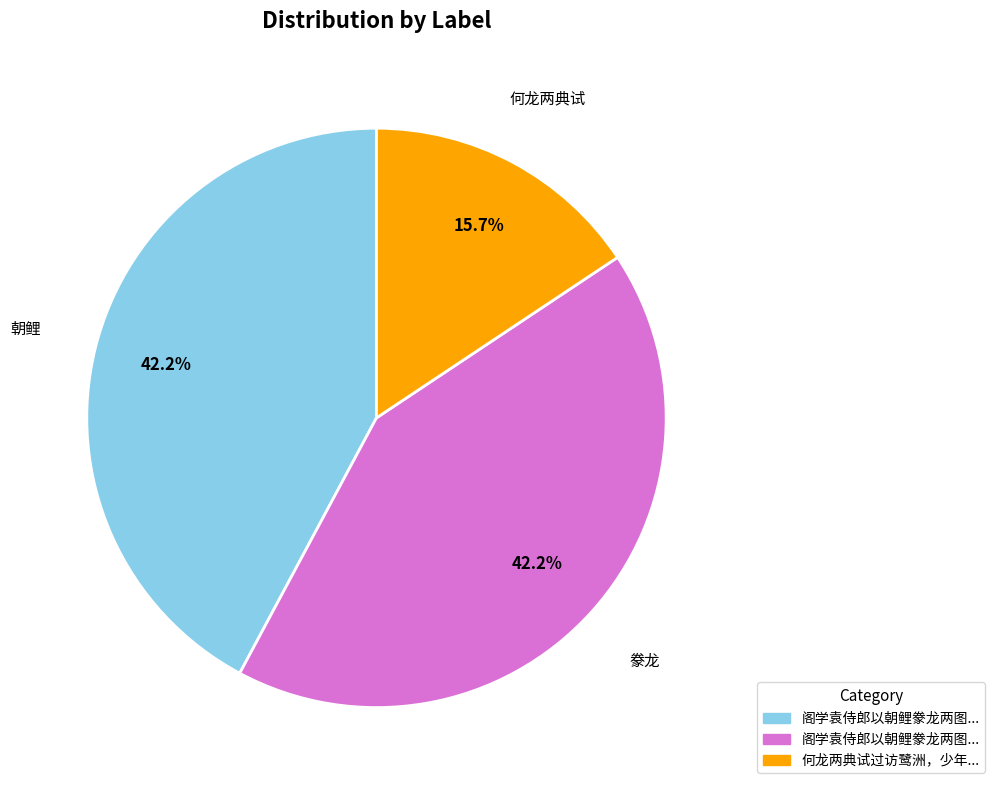

Does any single category account for the majority?

No